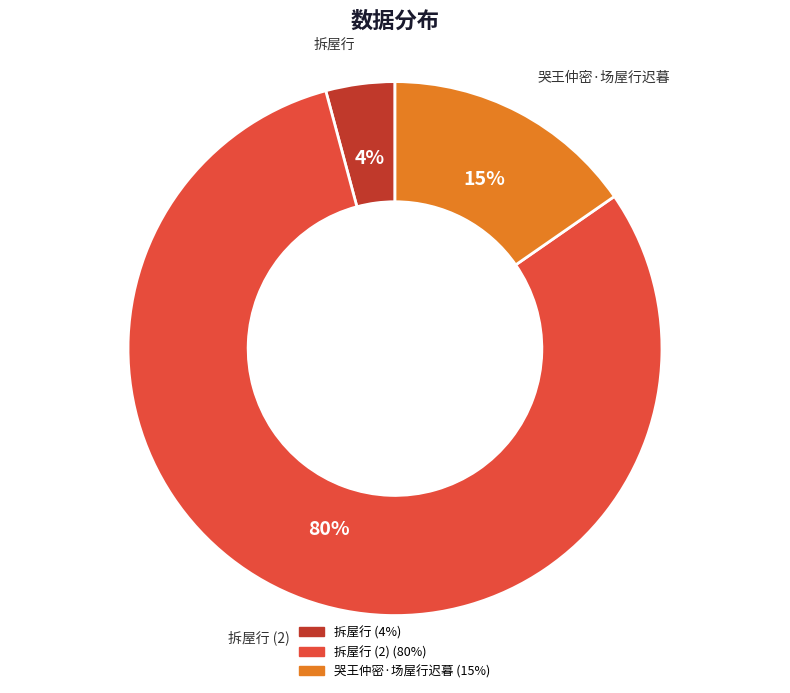

Does any single category account for the majority?

Yes